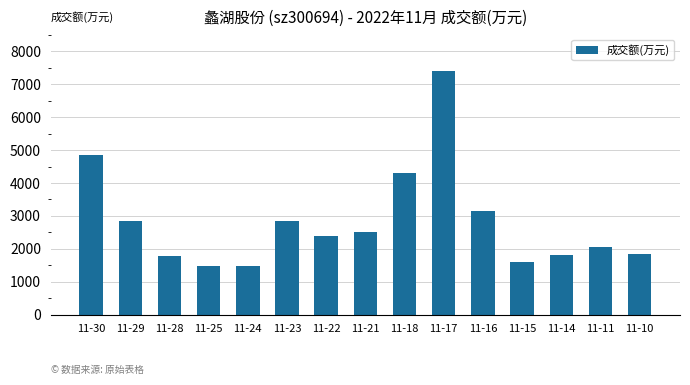

Does the chart contain any negative values?

No